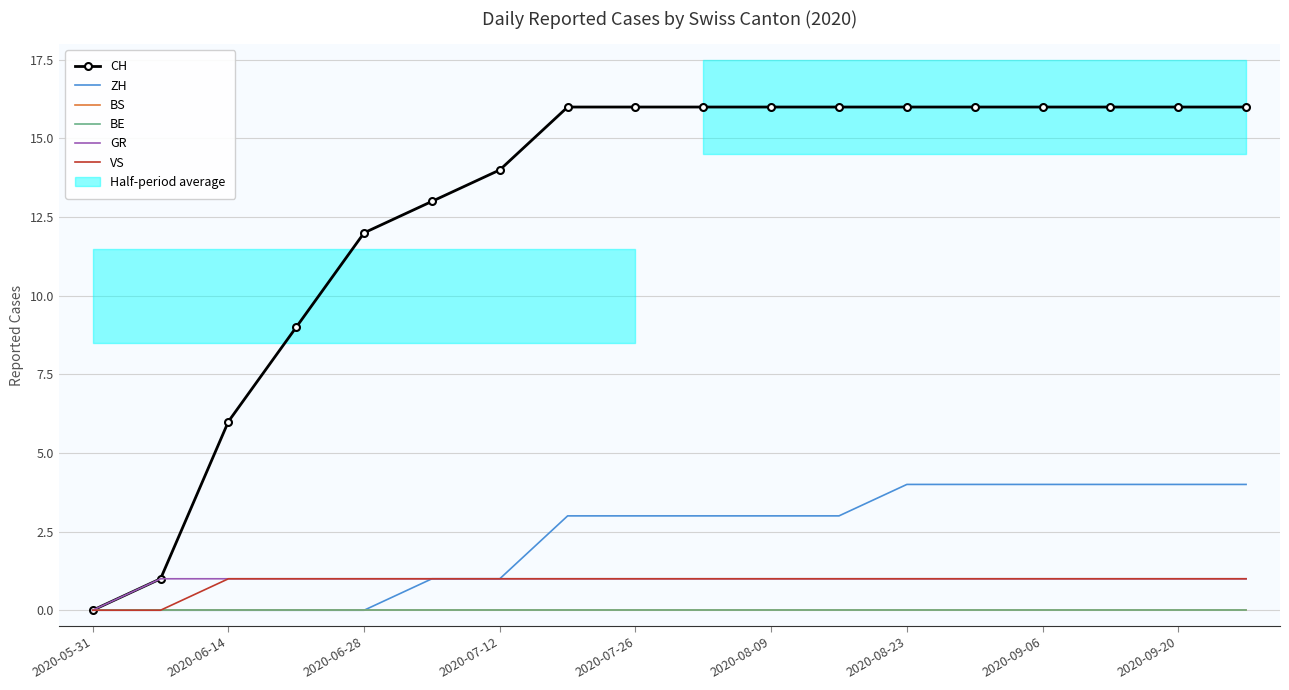

How many lines are shown in the chart?

6